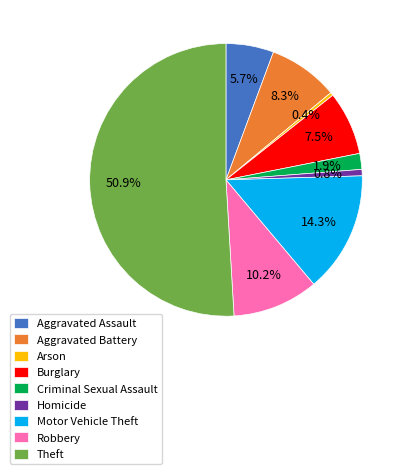

To the nearest percent, what is the average slice percentage?

11%